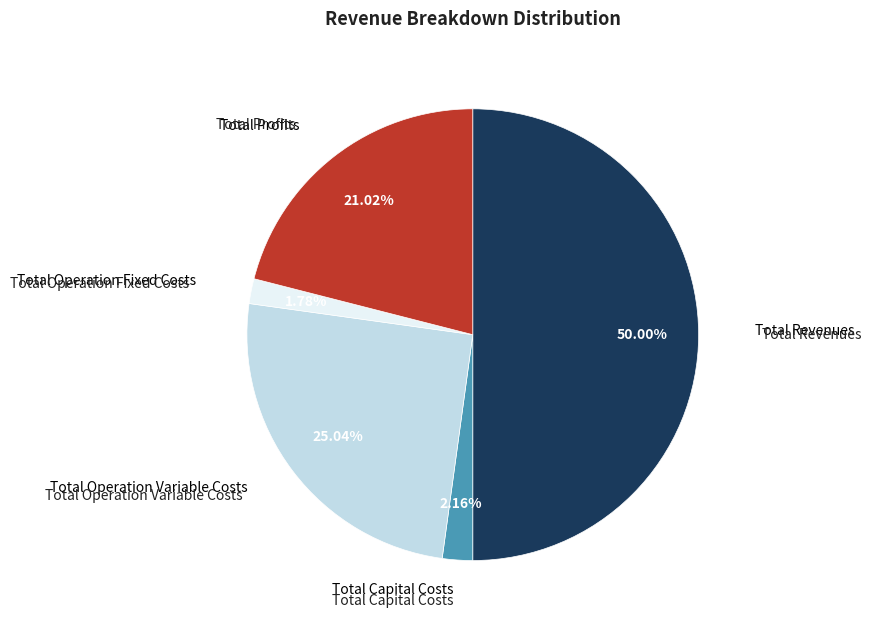

Count the number of slices in the pie.

5